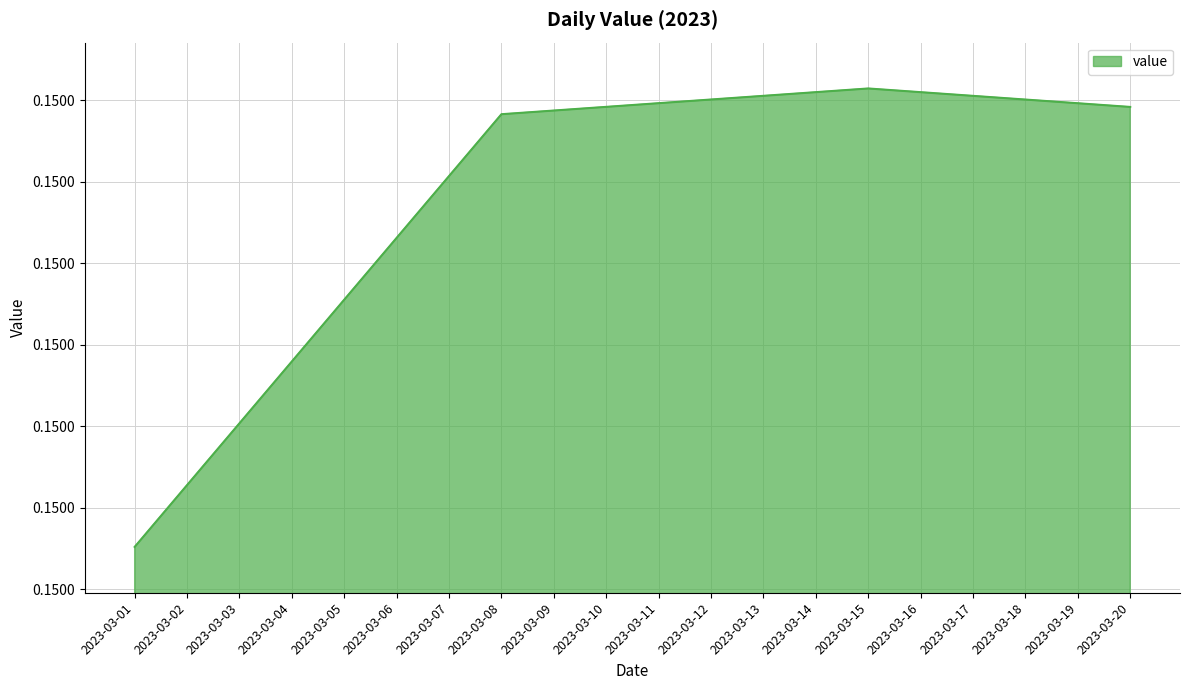

Does the chart have visible grid lines?

Yes